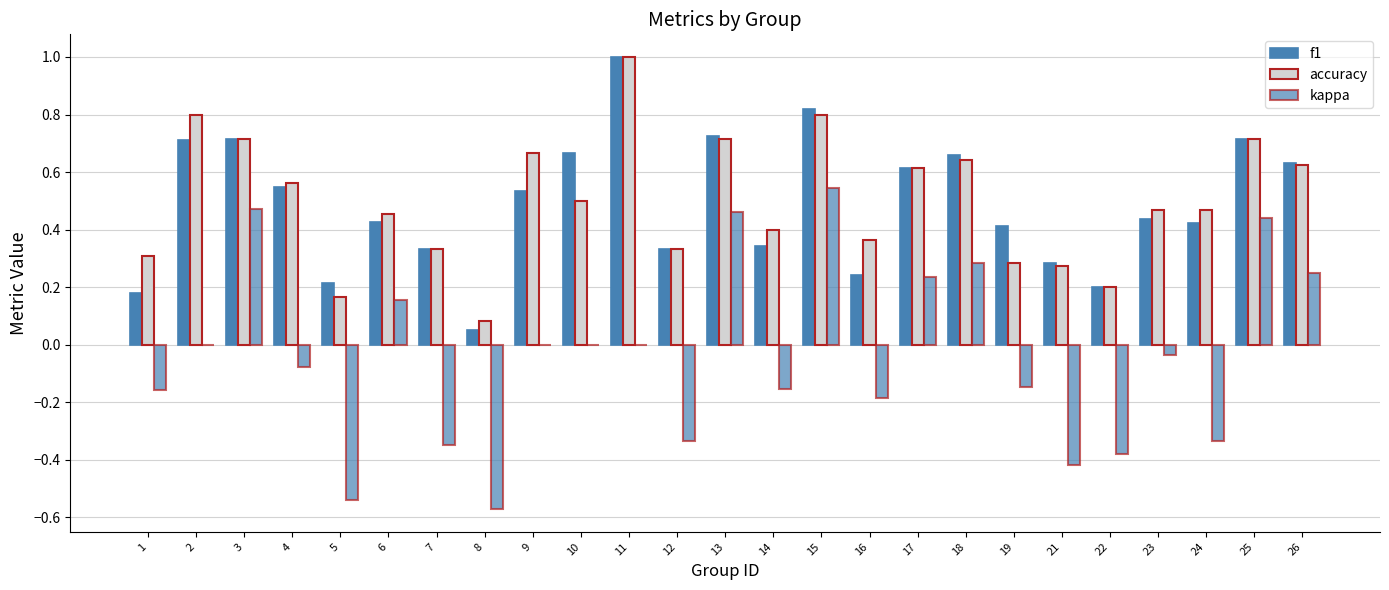

Is it true that f1 equals 0.6 at 14?

False